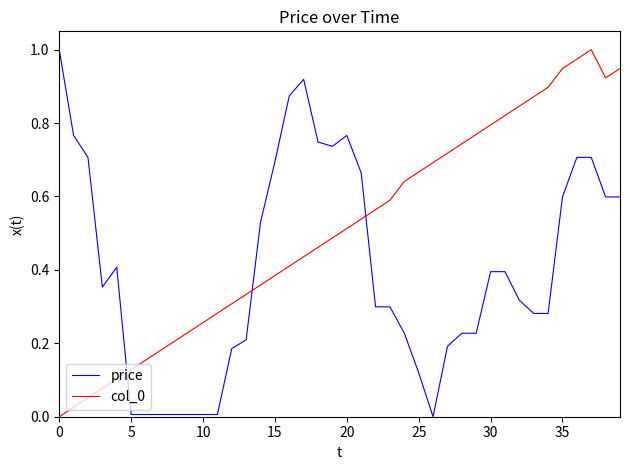

True or false: price and col_0 cross at least once.

True